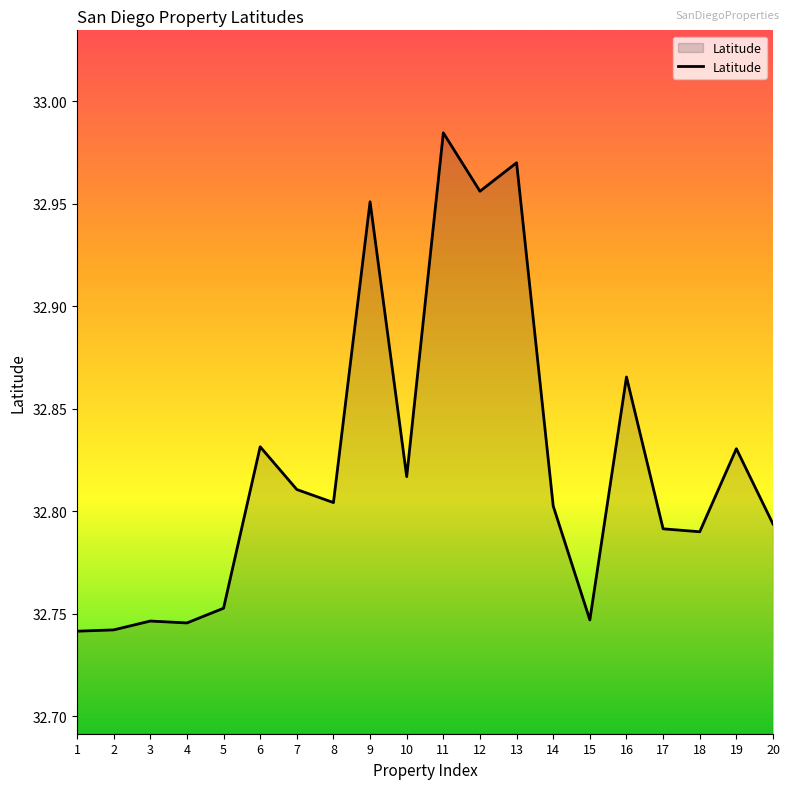

What is the difference between the maximum and minimum values?

0.2